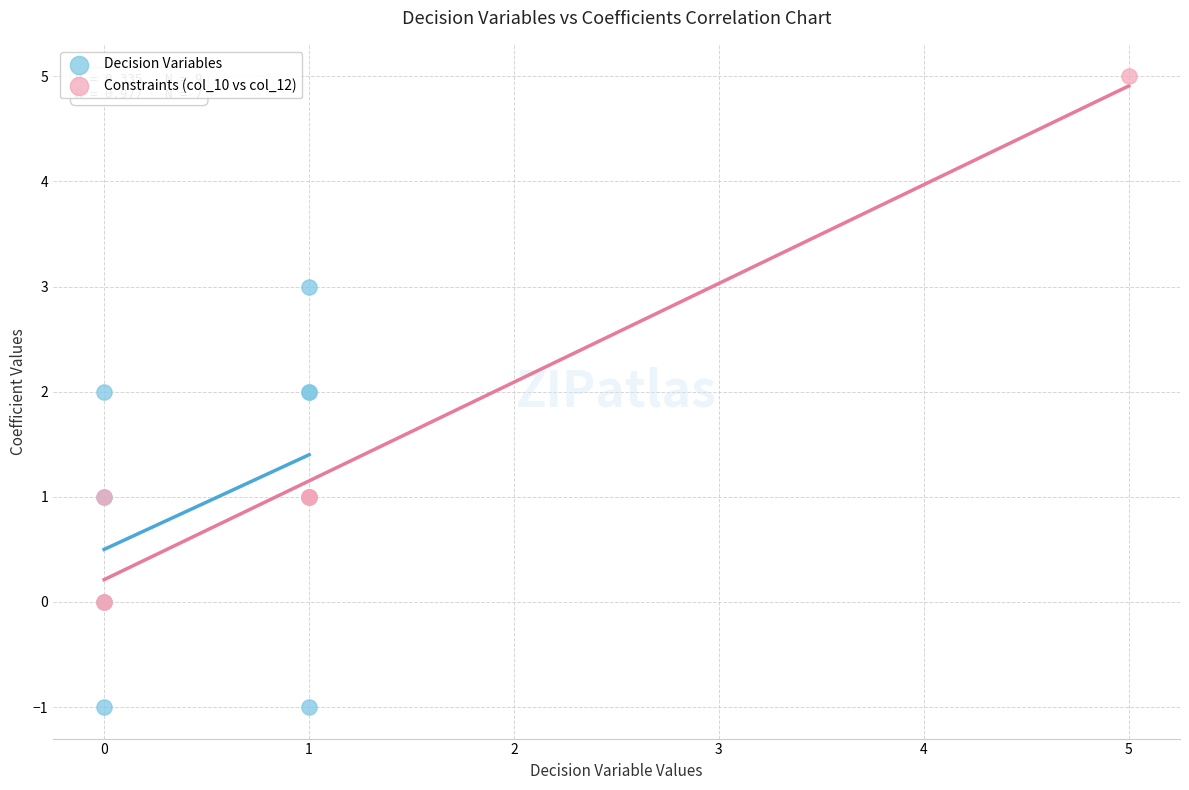

Which series has the widest spread of Y values?

Constraints (col_10 vs col_12)